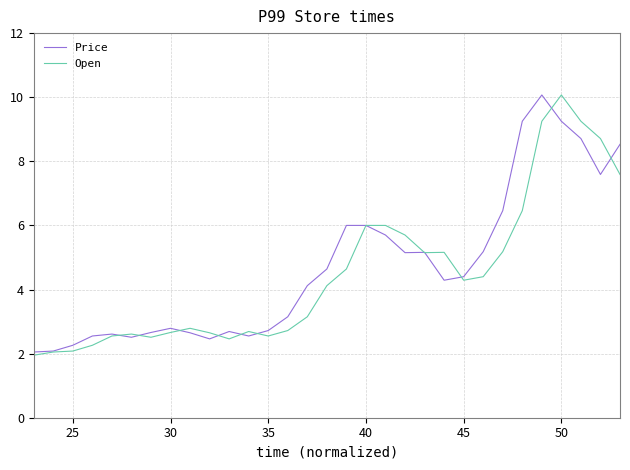

True or false: Price and Open intersect in this chart.

True